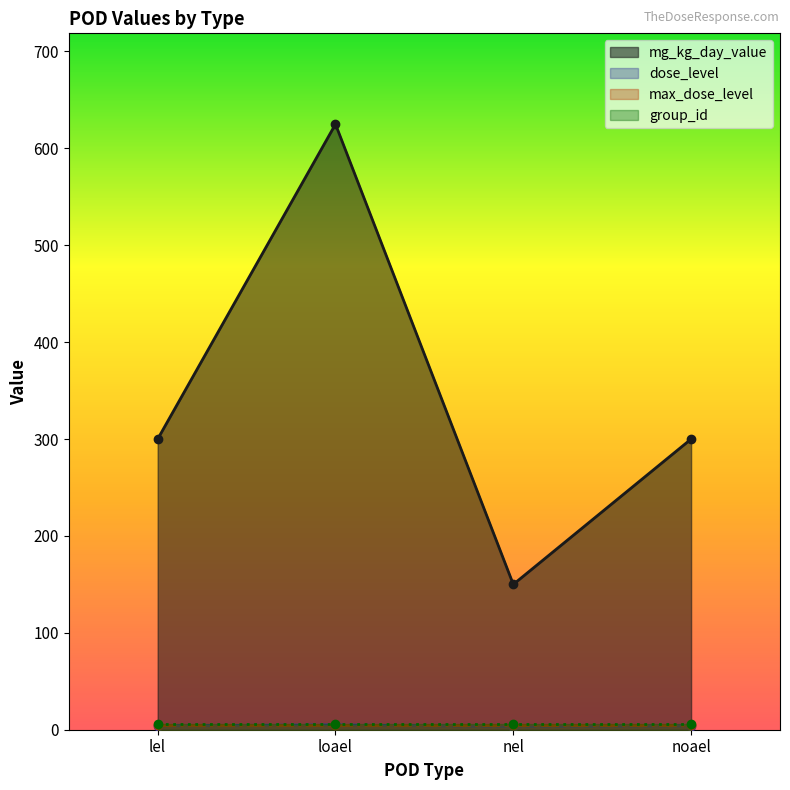

Where is the first local minimum for mg_kg_day_value?

nel